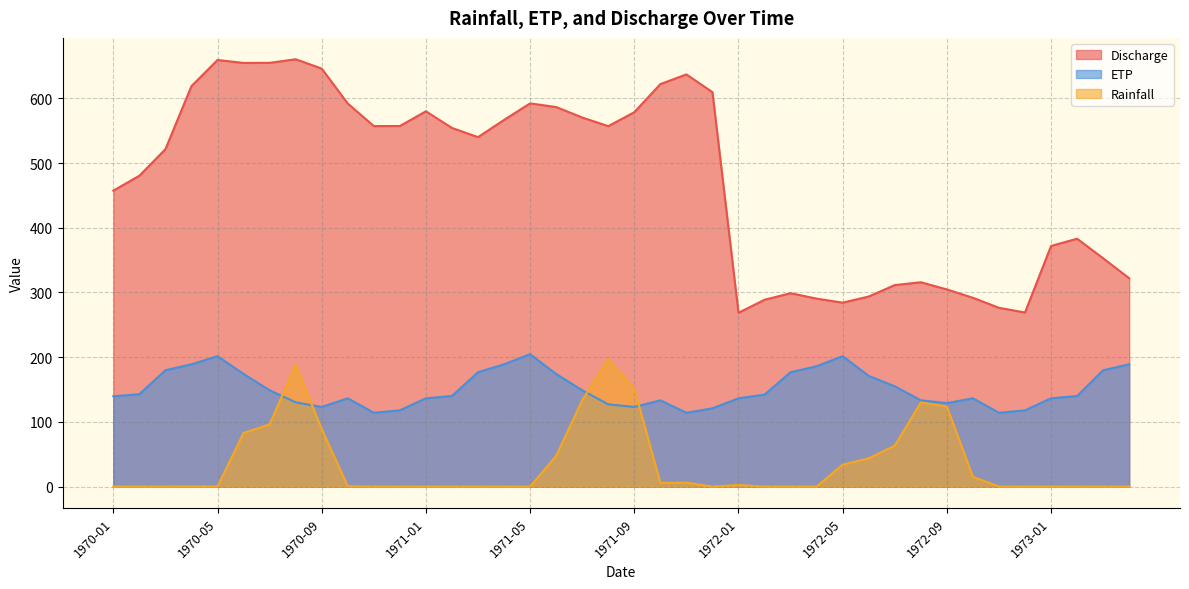

Does the chart have visible grid lines?

Yes